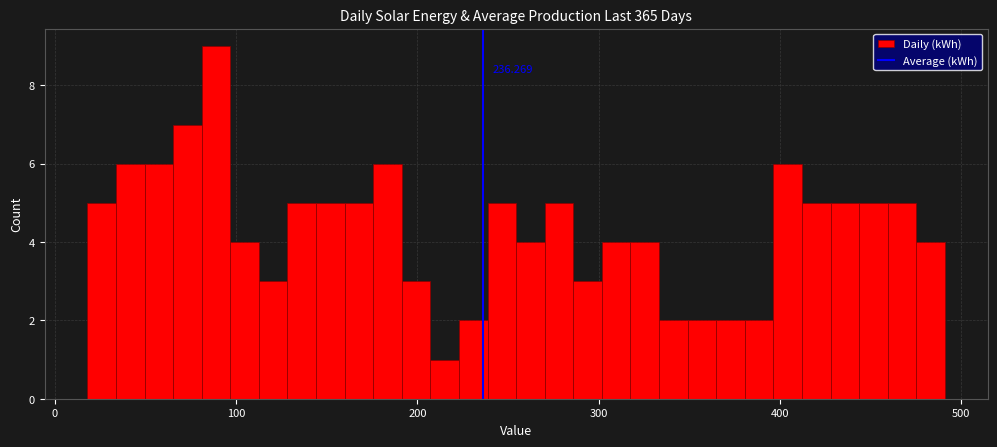

Read against the x-axis, roughly where is the centre of the tallest bar?

90